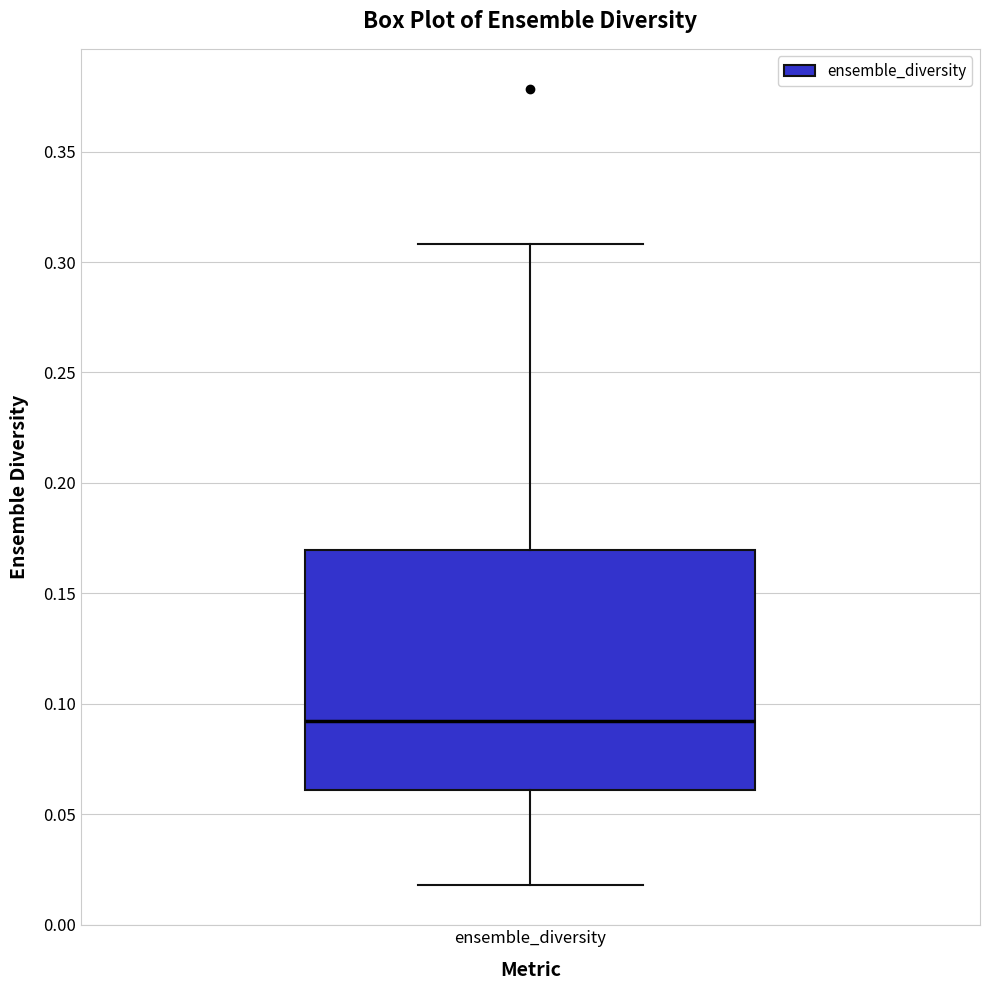

Read this box plot against the y-axis: the position of the median line, the range covered by the box, and the ends of both whiskers. The values are not printed on the chart, so give them approximately, as read against the axis.

median 0.09, box 0.06 to 0.17, whiskers 0.02 to 0.31